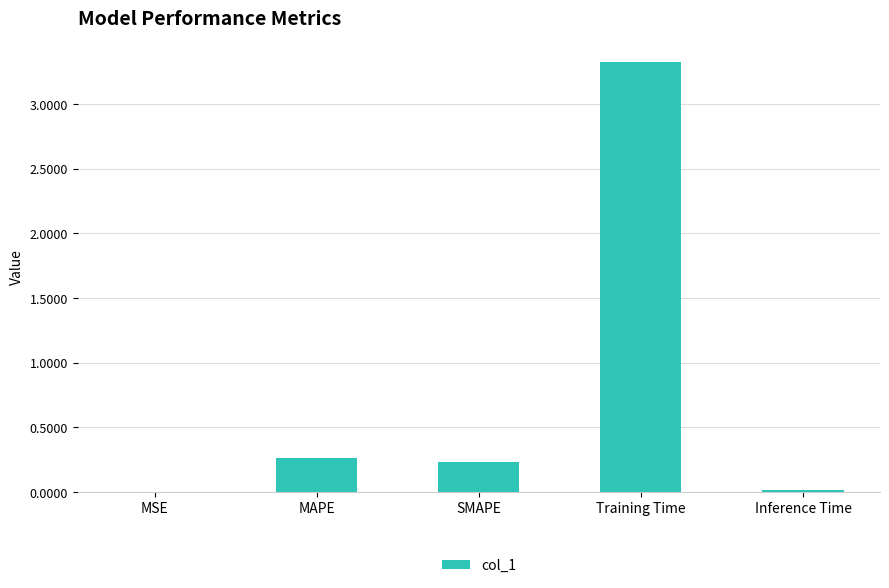

Which label corresponds to the largest value in the chart?

Training Time